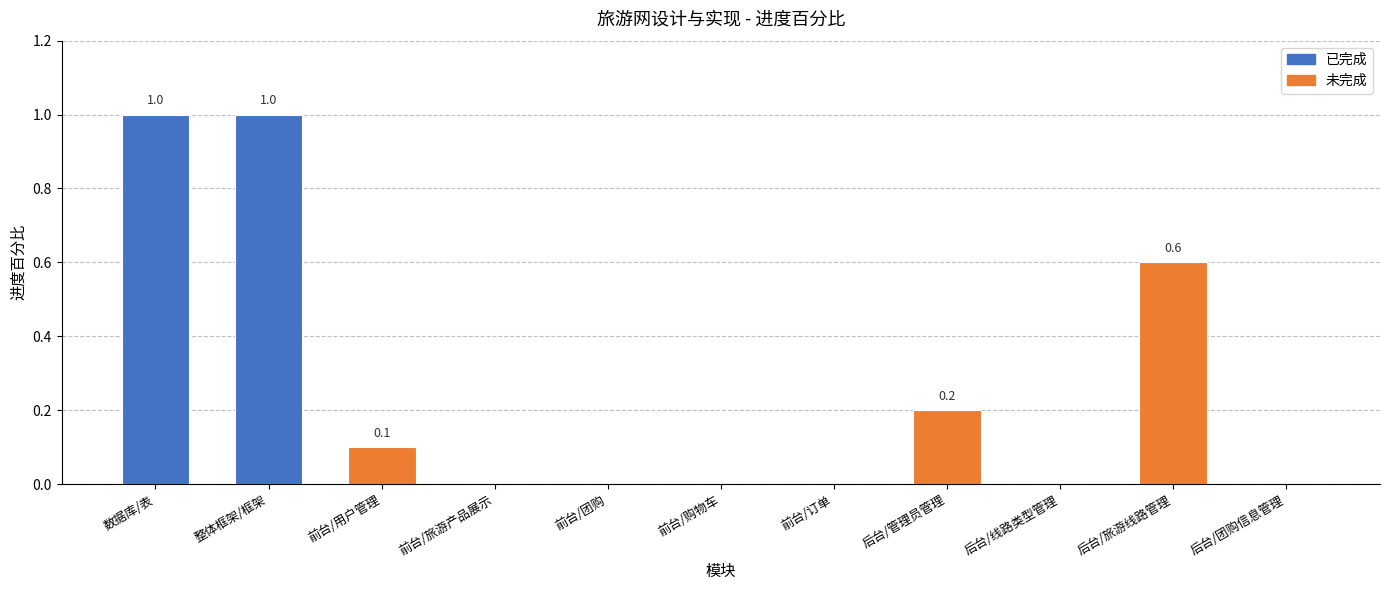

What is the difference between the values at 数据库/表 and 前台/订单?

1.0